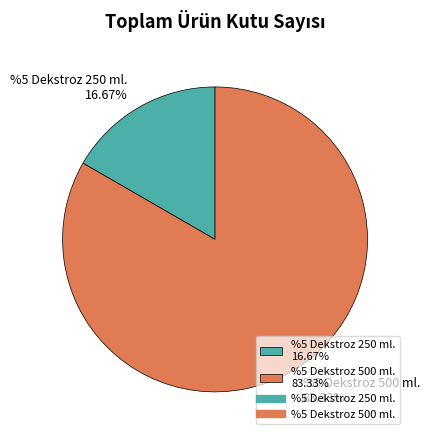

Is there any slice that represents more than half of the pie?

Yes